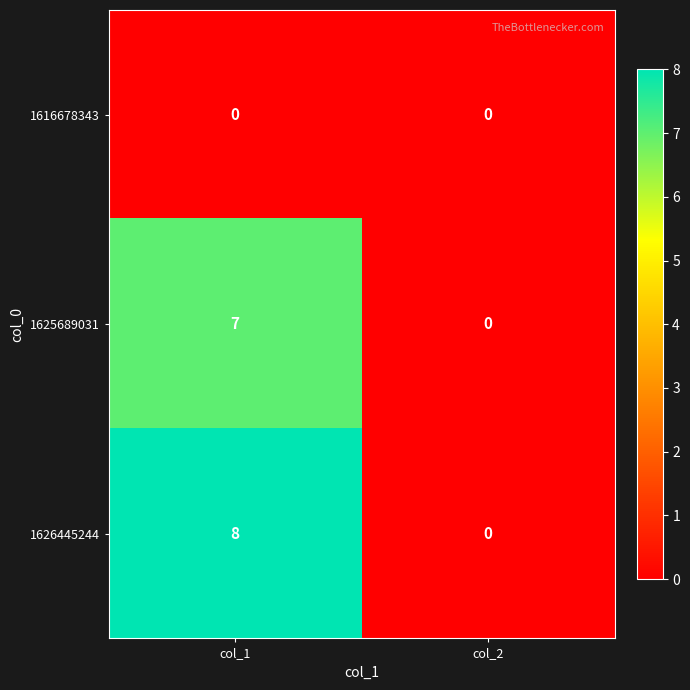

Which category has the highest value across all series?

col_1